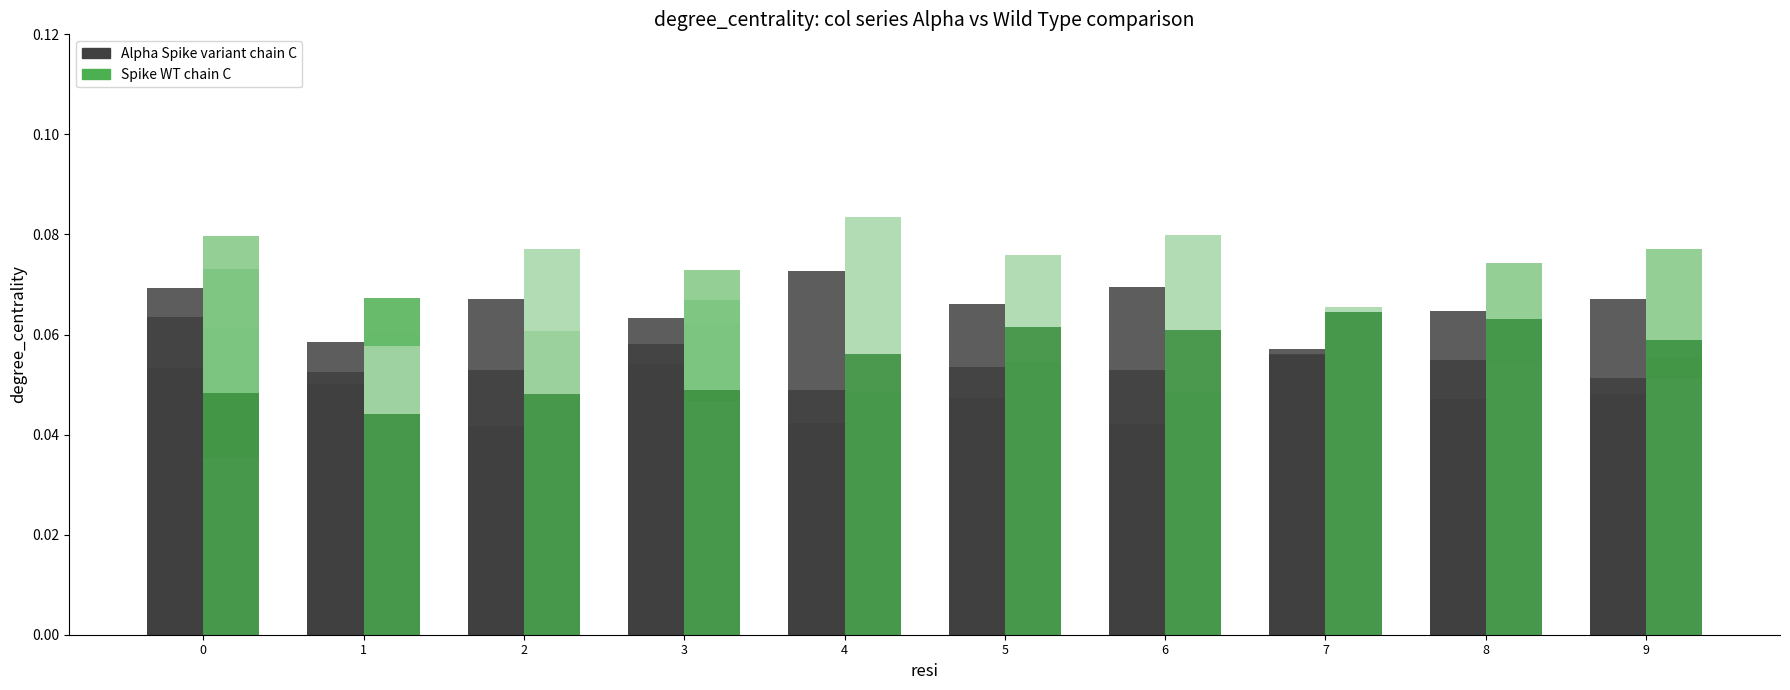

The col_2 series shows 0.0 at 9. True or false?

False